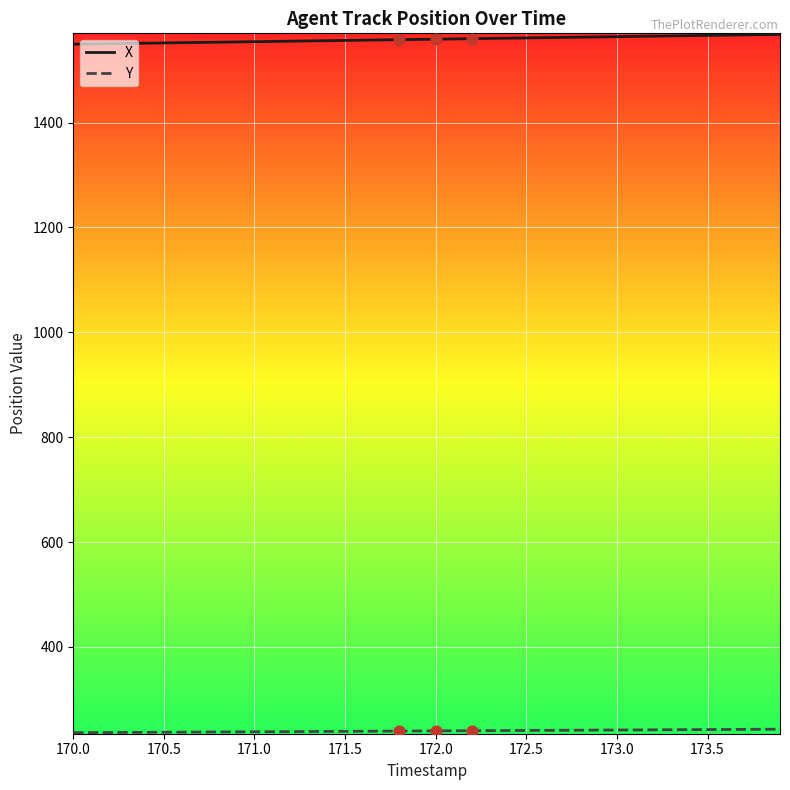

Which series has the largest total across all categories?

X